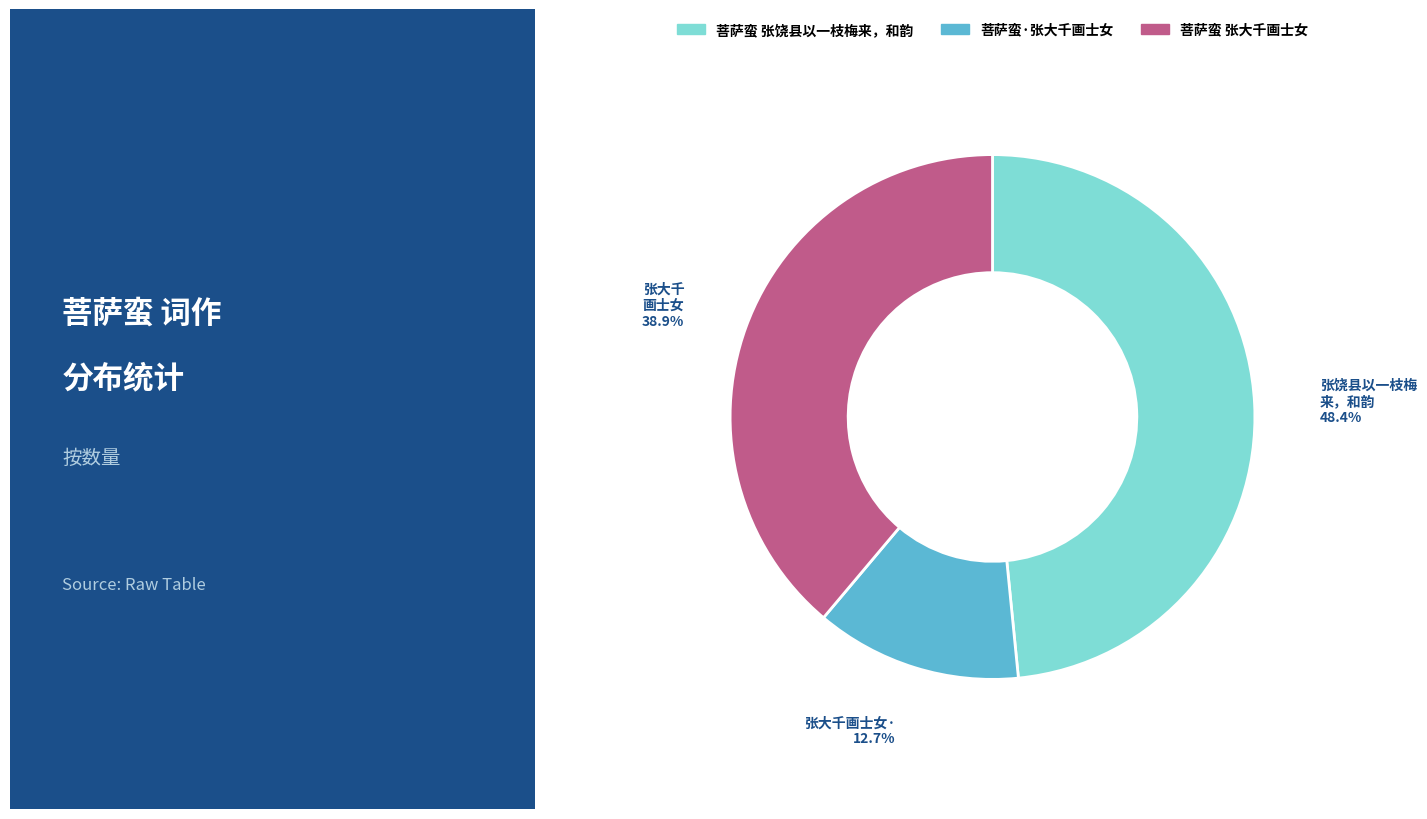

Which category has the smallest portion of the pie?

菩萨蛮·张大千画士女